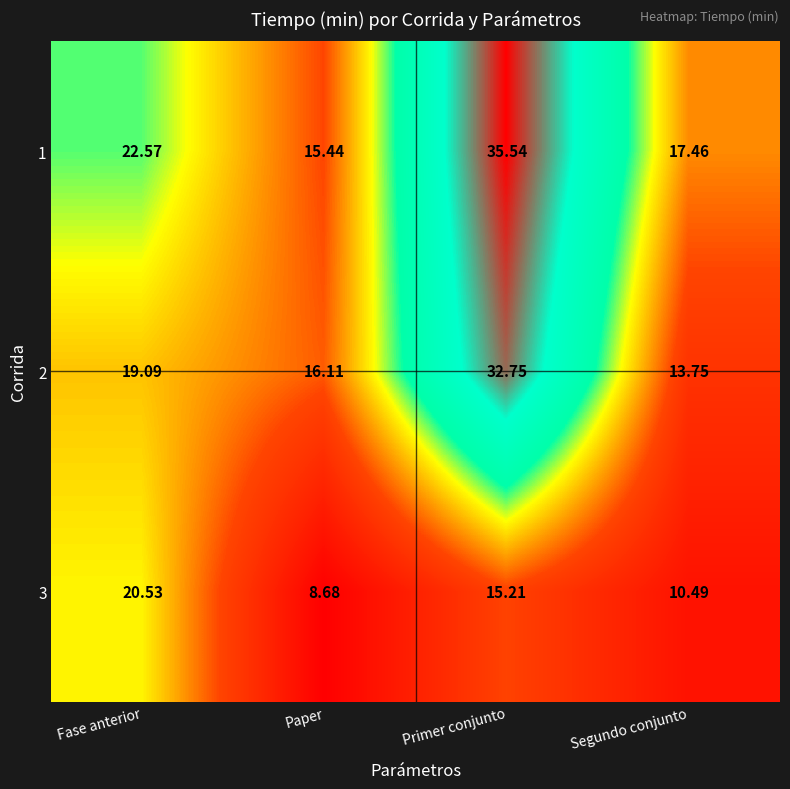

At which category is the sum across all series the highest?

Primer conjunto